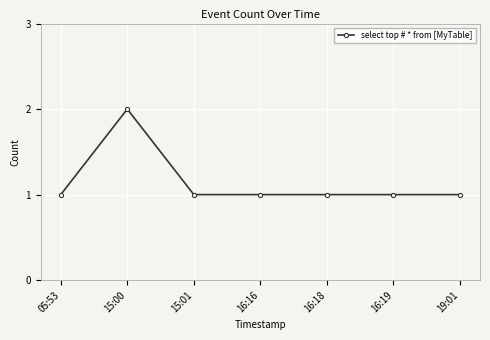

True or false: the data shows 1 at 05:53.

True